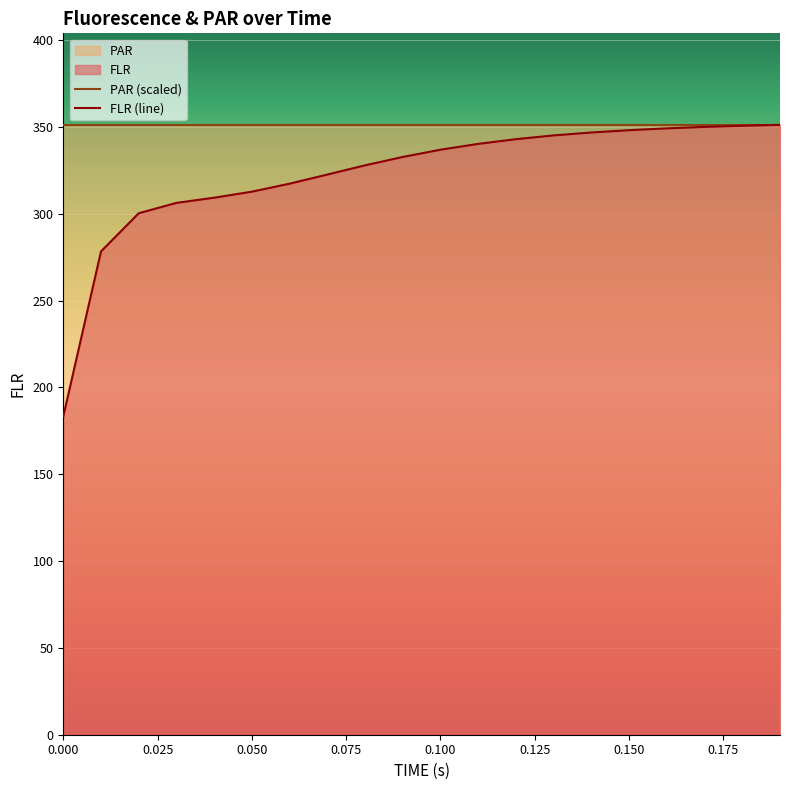

What position from the left is 0.18?

19